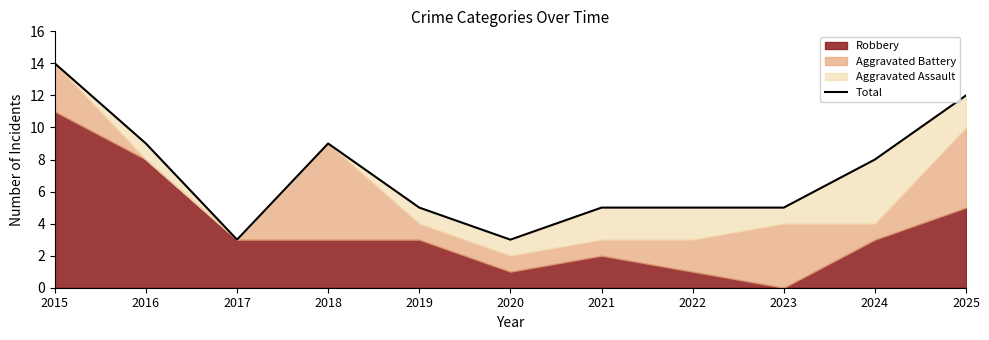

What is the average value?

7